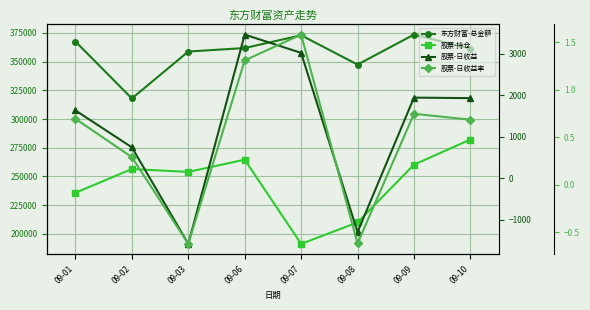

What is the difference between the second highest and second lowest values in the 股票-持仓 series?

54656.4